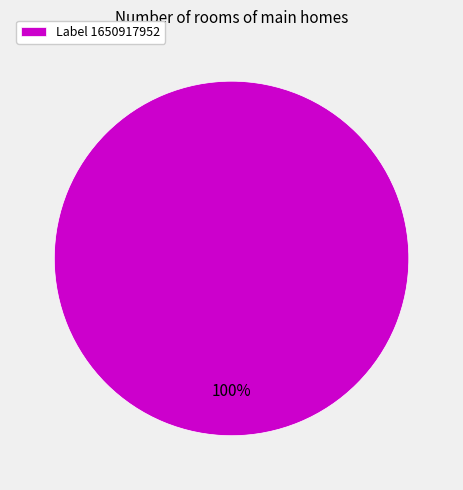

Is there a majority slice in this chart?

Yes